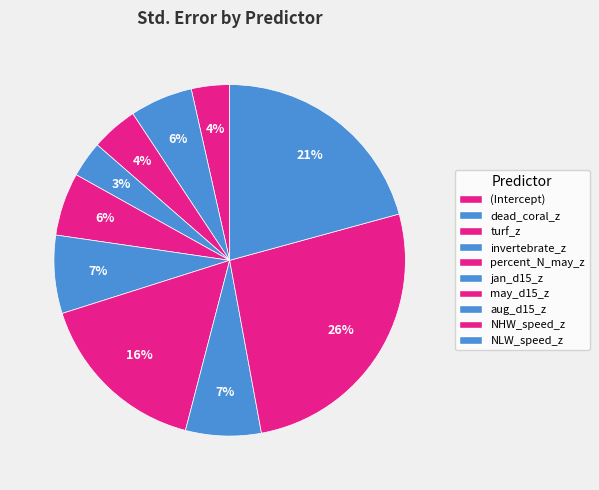

Is it true that NLW_speed_z is 21% of the pie?

True